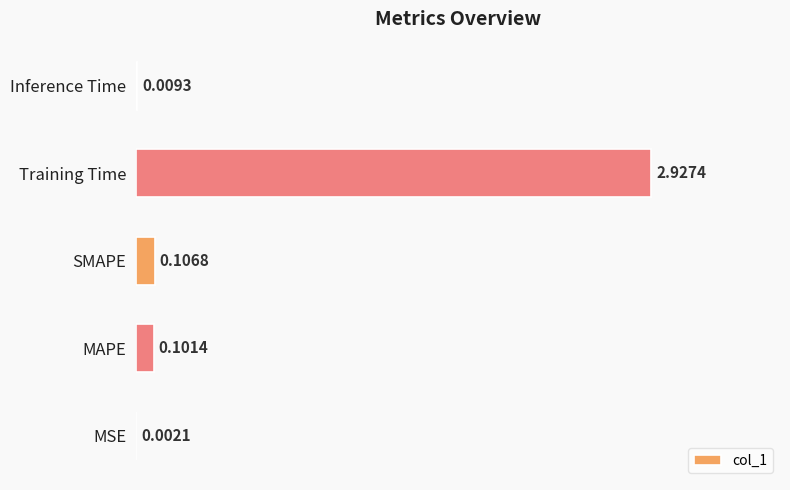

What is the sum of all values?

3.1